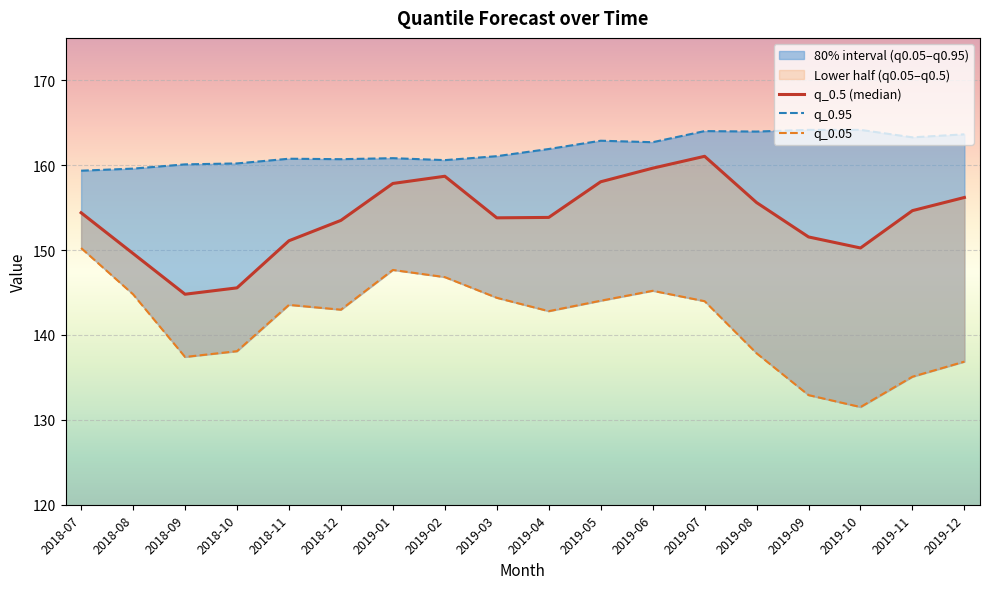

Which series has the largest range (max minus min)?

q_0.05